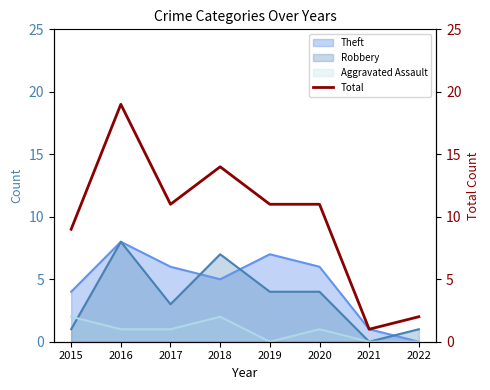

Count the values in the range 9 to 14.

5